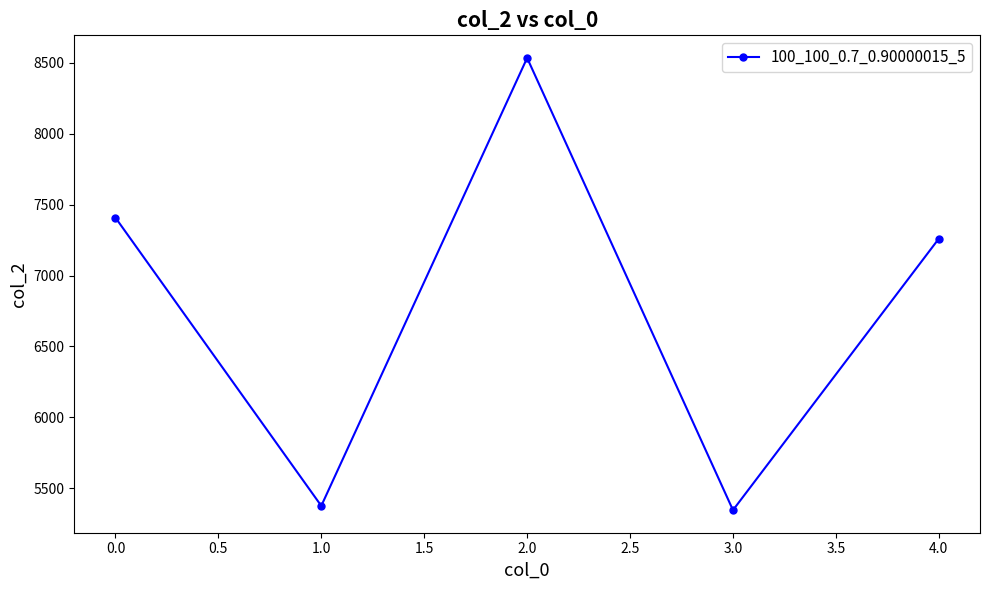

Where is the data nearest to the value 6940?

4.0